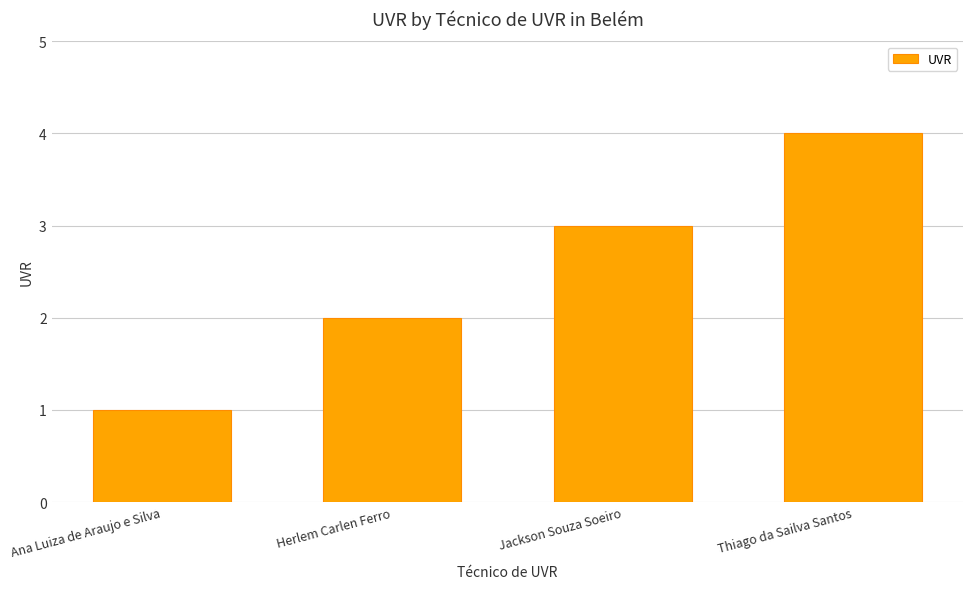

What is the label of the 3rd bar from the right?

Herlem Carlen Ferro